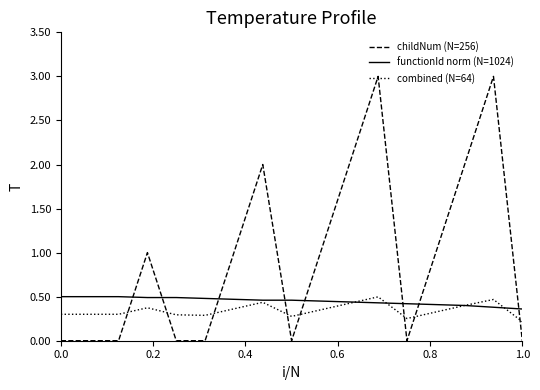

Which series ends up on top after the final intersection of combined (N=64) and childNum (N=256)?

combined (N=64)